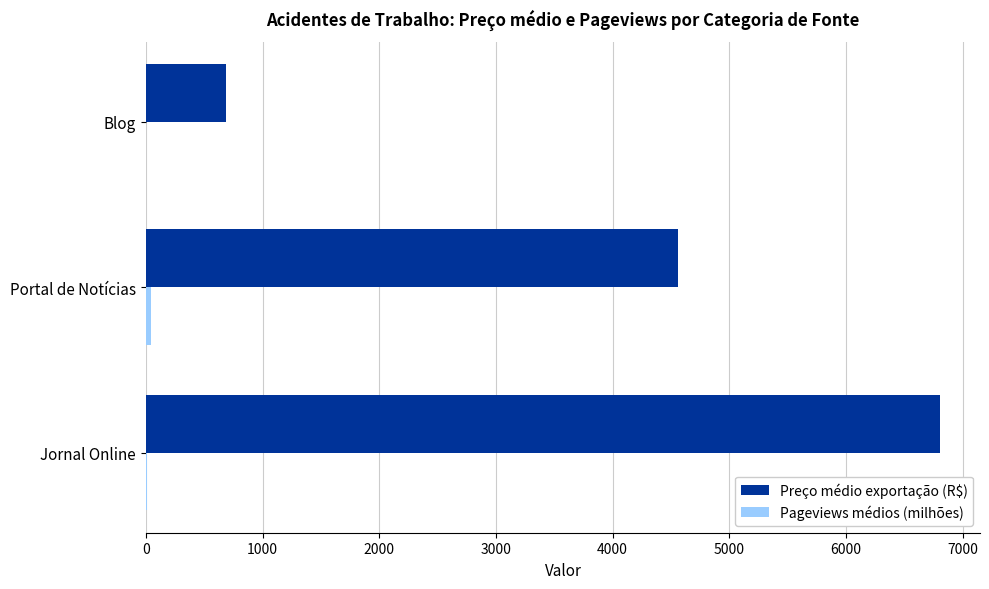

The Preço médio exportação (R$) series shows 2811.1 at Portal de Notícias. True or false?

False